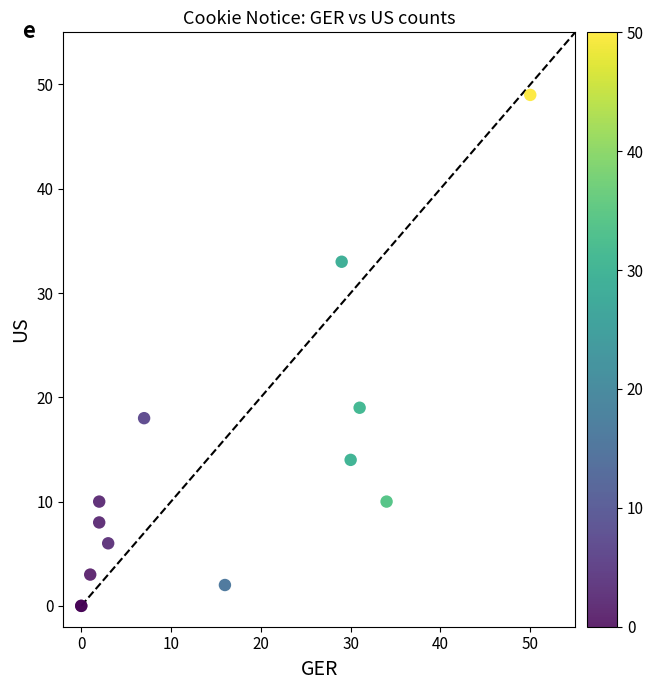

What Y value in the scatter plot is closest to 24?

19